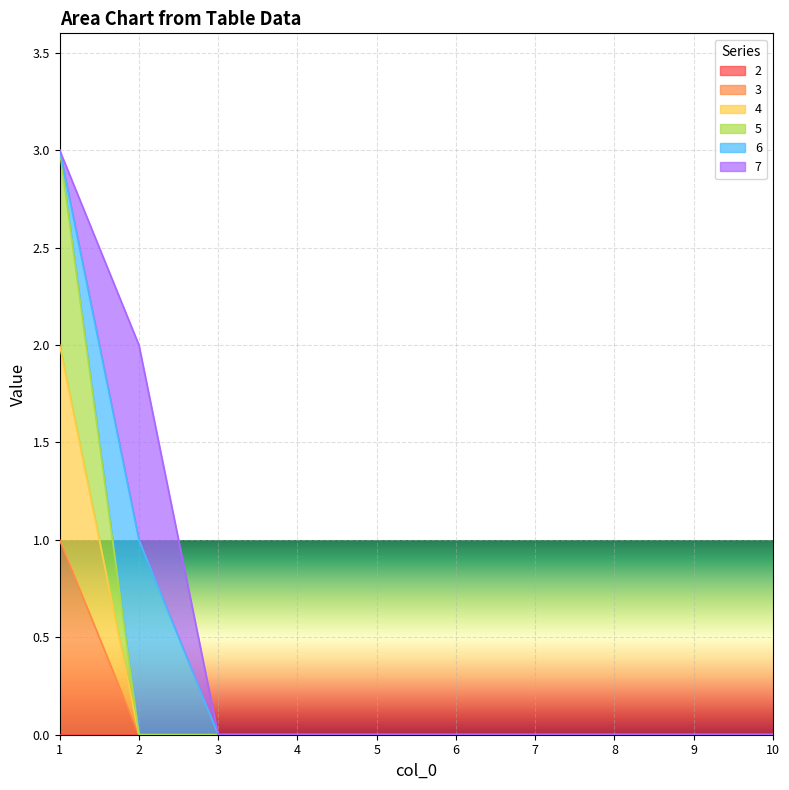

True or false: 5 and 3 cross at least once.

False